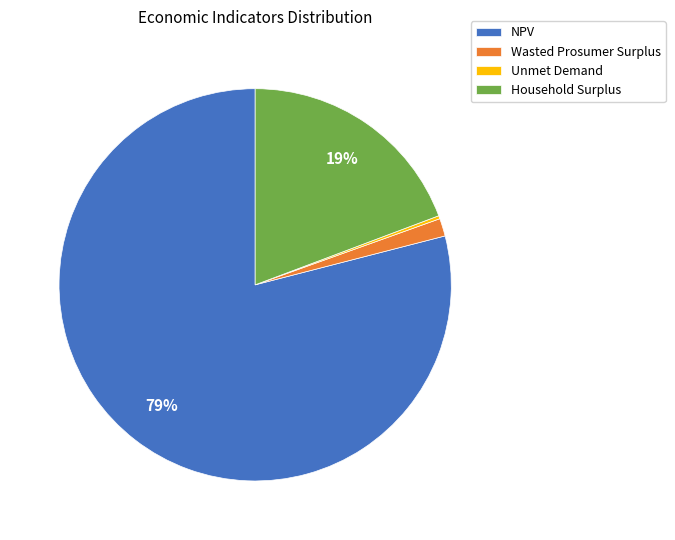

To the nearest percent, what portion does Household Surplus represent?

19%